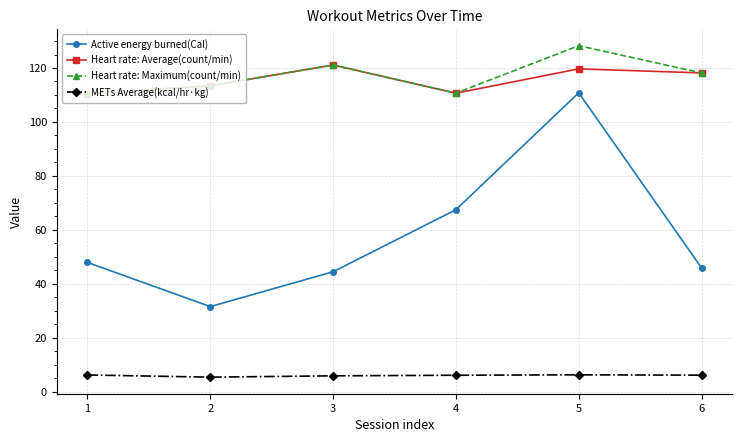

What is the value of the Heart rate: Average(count/min) point at the 4th from the left?

110.7